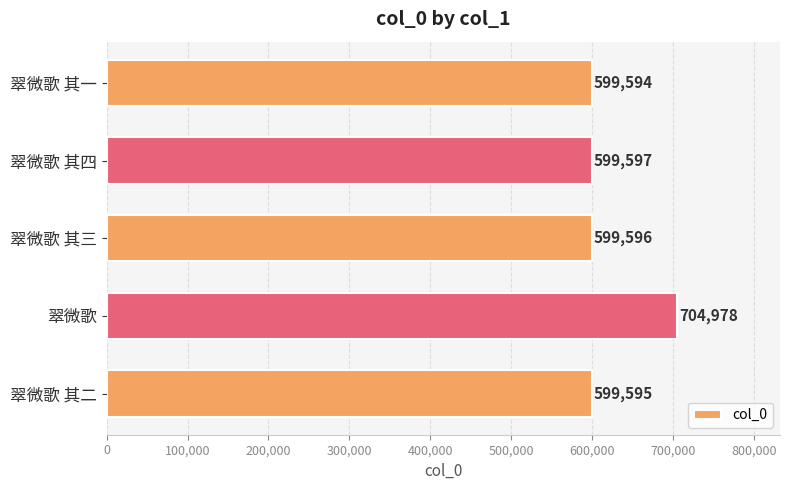

How many values are below 599596?

2